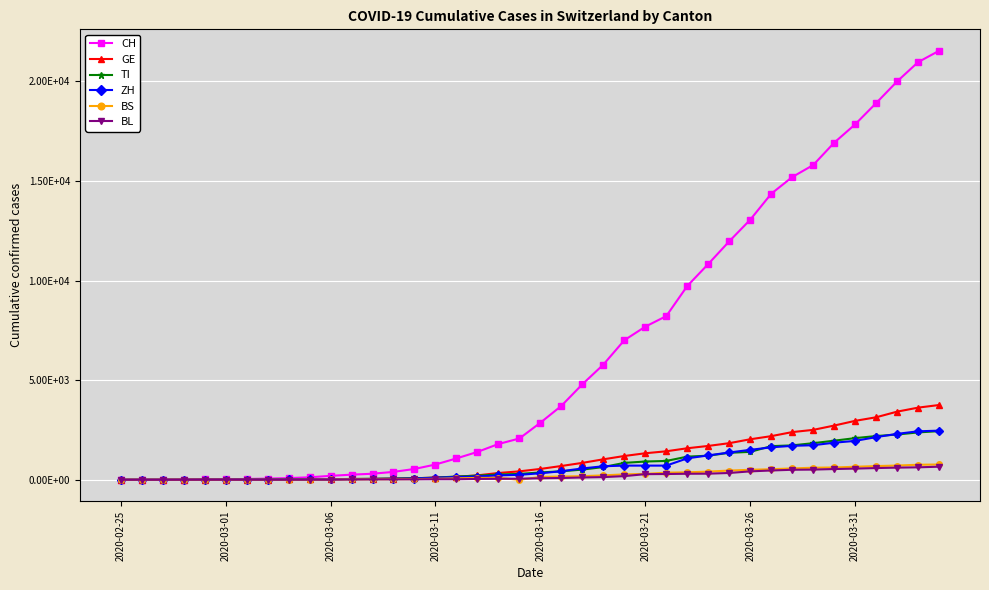

True or false: GE and BL intersect in this chart.

False